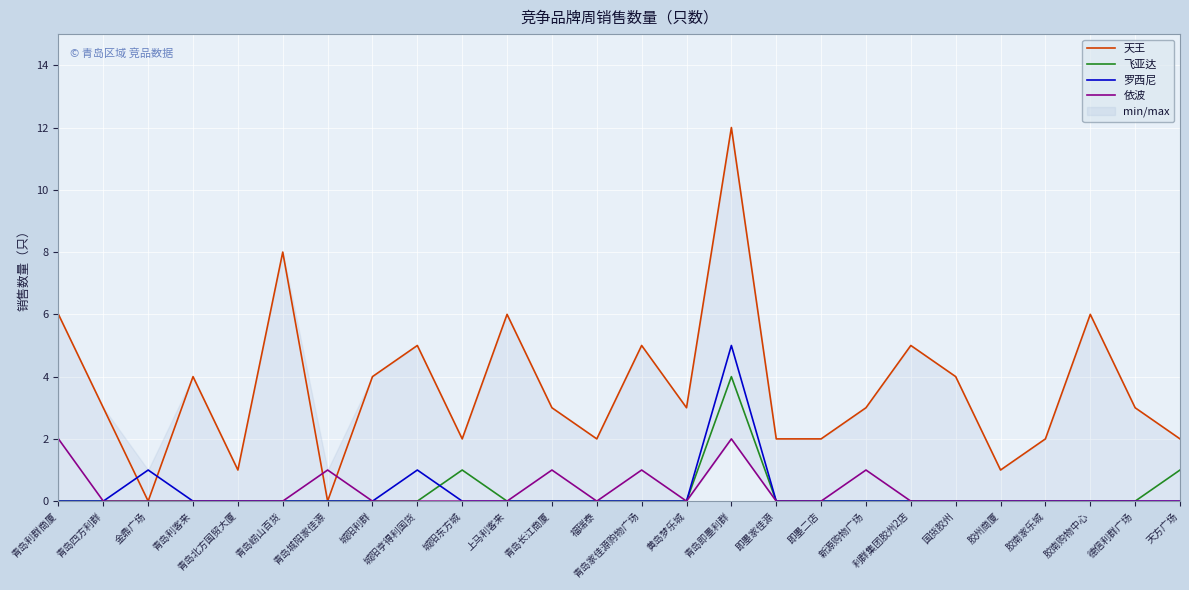

What is the difference between the maximum and second lowest values in the 飞亚达 series?

4